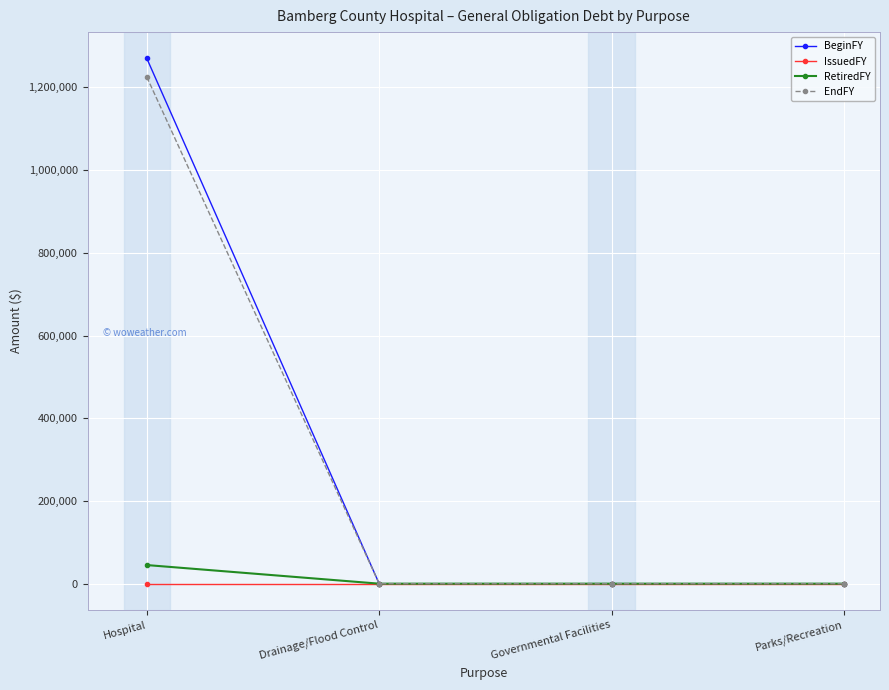

At which label does BeginFY reach its peak?

Hospital